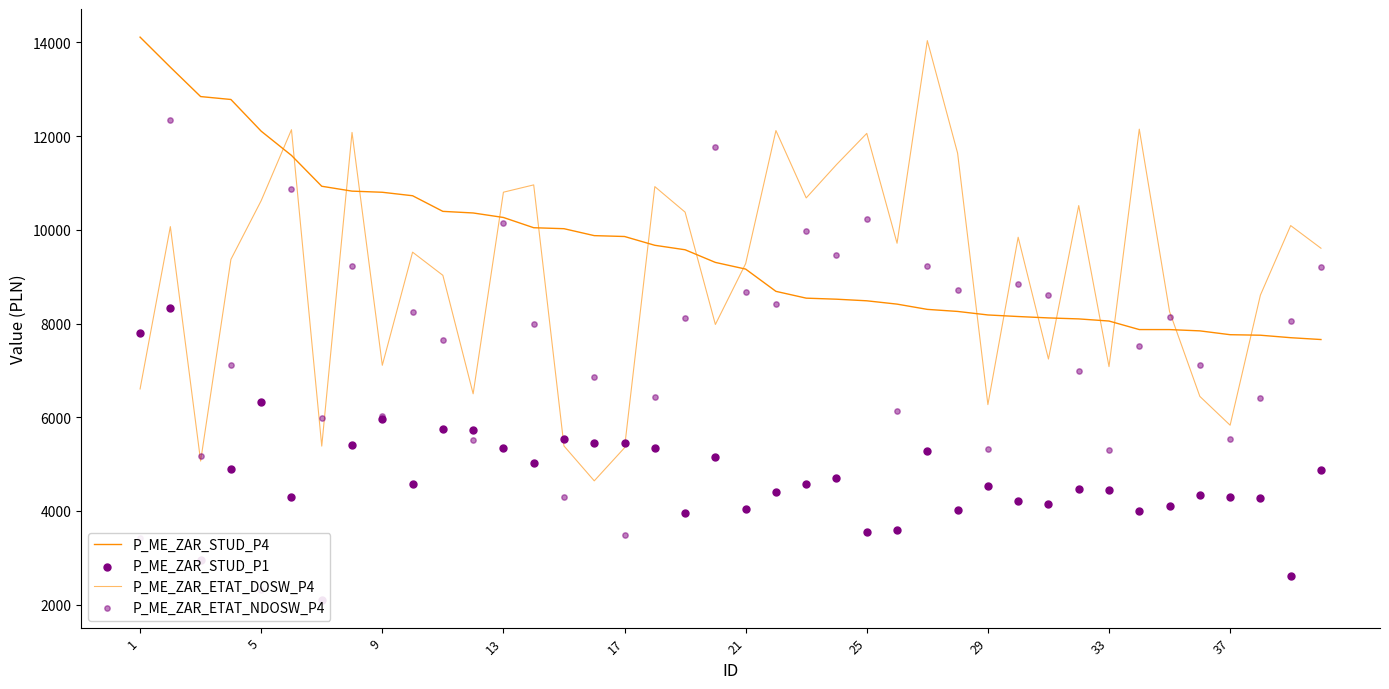

What are all the series names shown in the legend?

P_ME_ZAR_STUD_P4, P_ME_ZAR_ETAT_DOSW_P4, P_ME_ZAR_STUD_P1, P_ME_ZAR_ETAT_NDOSW_P4